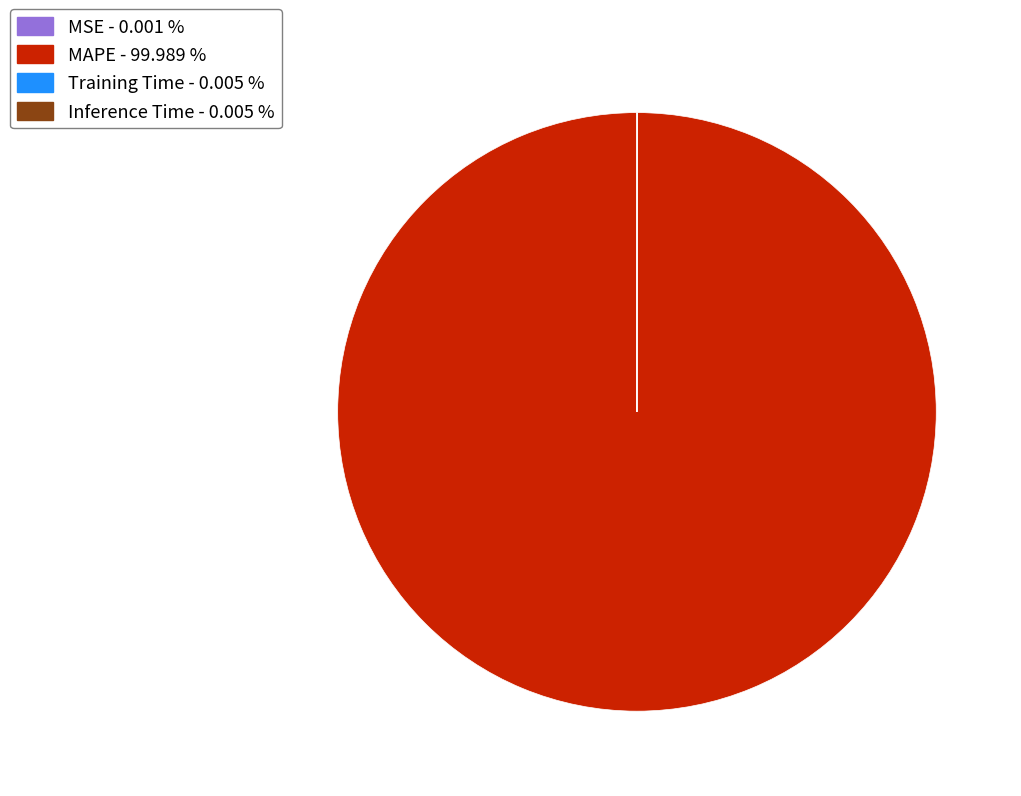

Which slice is the largest?

MAPE - 99.989 %